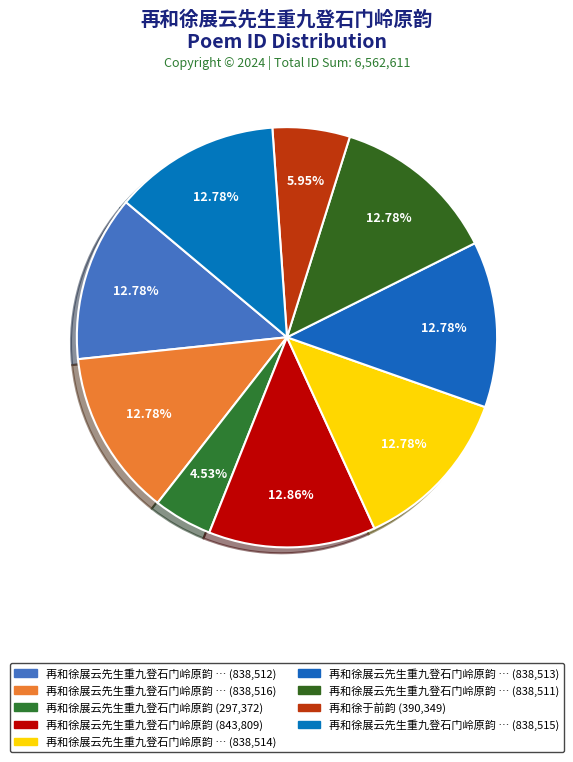

Count the number of slices in the pie.

9